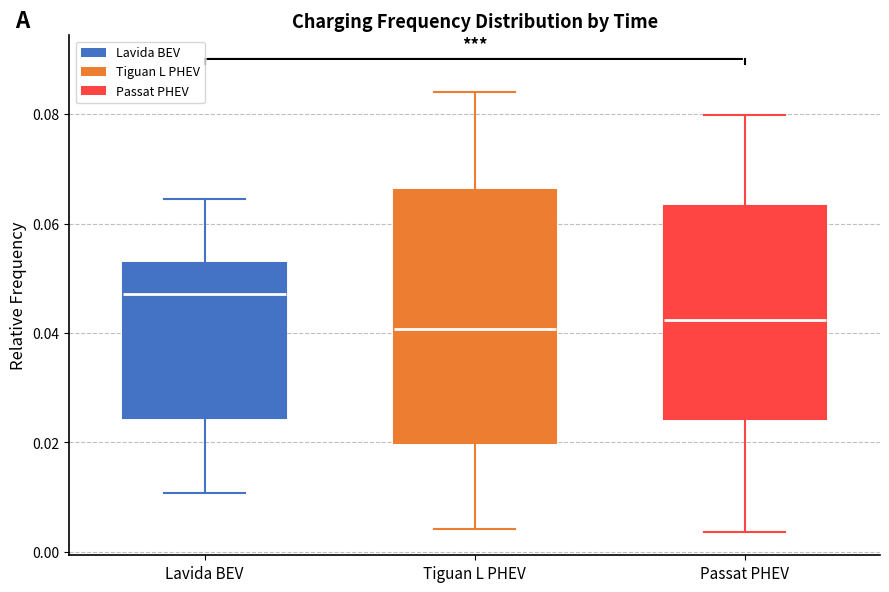

Reading left to right, transcribe this box plot: for each box, give where its median line is, the range the box spans, and where its two whiskers end, as read against the y-axis. The values are not printed on the chart, so give them approximately, as read against the axis.

Lavida BEV: median 0.048, box 0.024 to 0.052, whiskers 0.010 to 0.064
Tiguan L PHEV: median 0.040, box 0.020 to 0.066, whiskers 0.004 to 0.084
Passat PHEV: median 0.042, box 0.024 to 0.064, whiskers 0.004 to 0.080